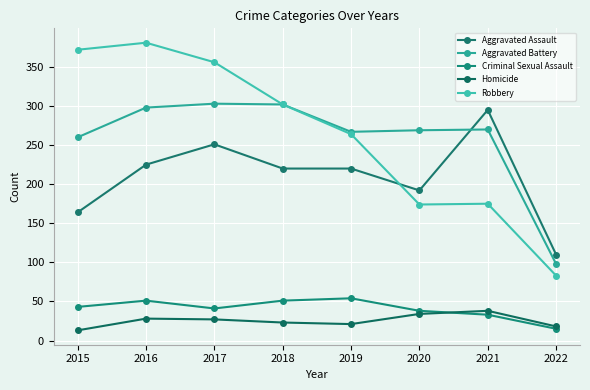

True or false: Robbery and Criminal Sexual Assault intersect in this chart.

False